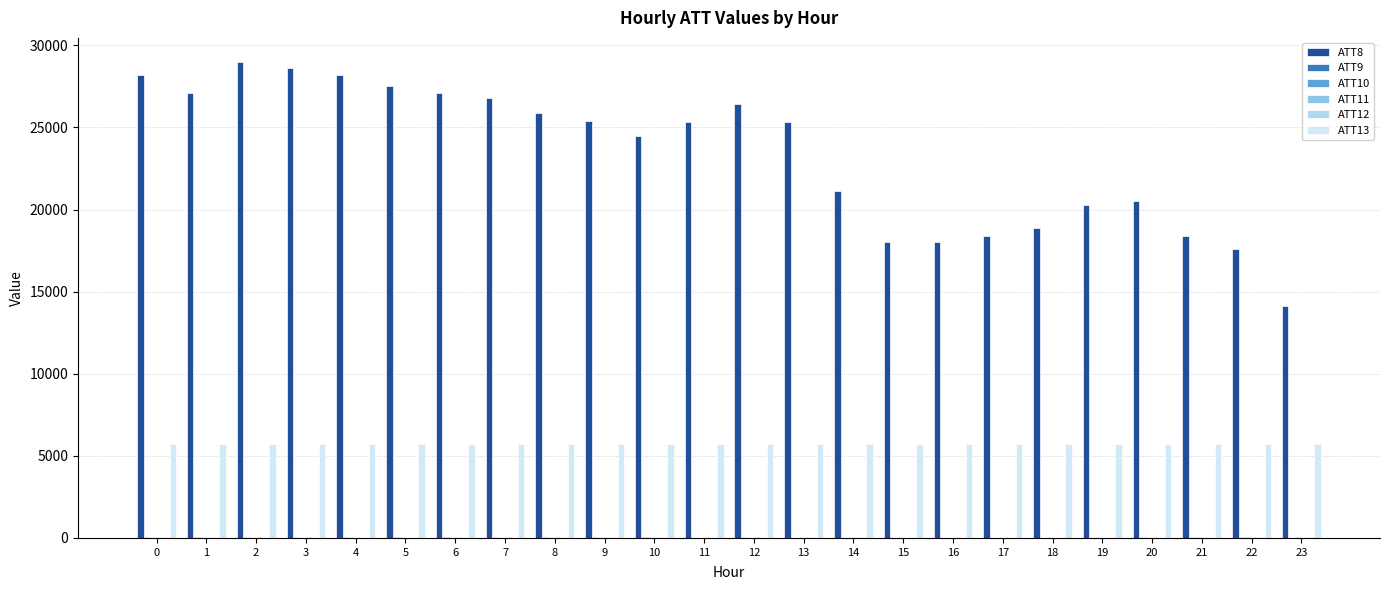

List the series in order of their peak value, highest first.

ATT8, ATT13, ATT10, ATT9, ATT12, ATT11